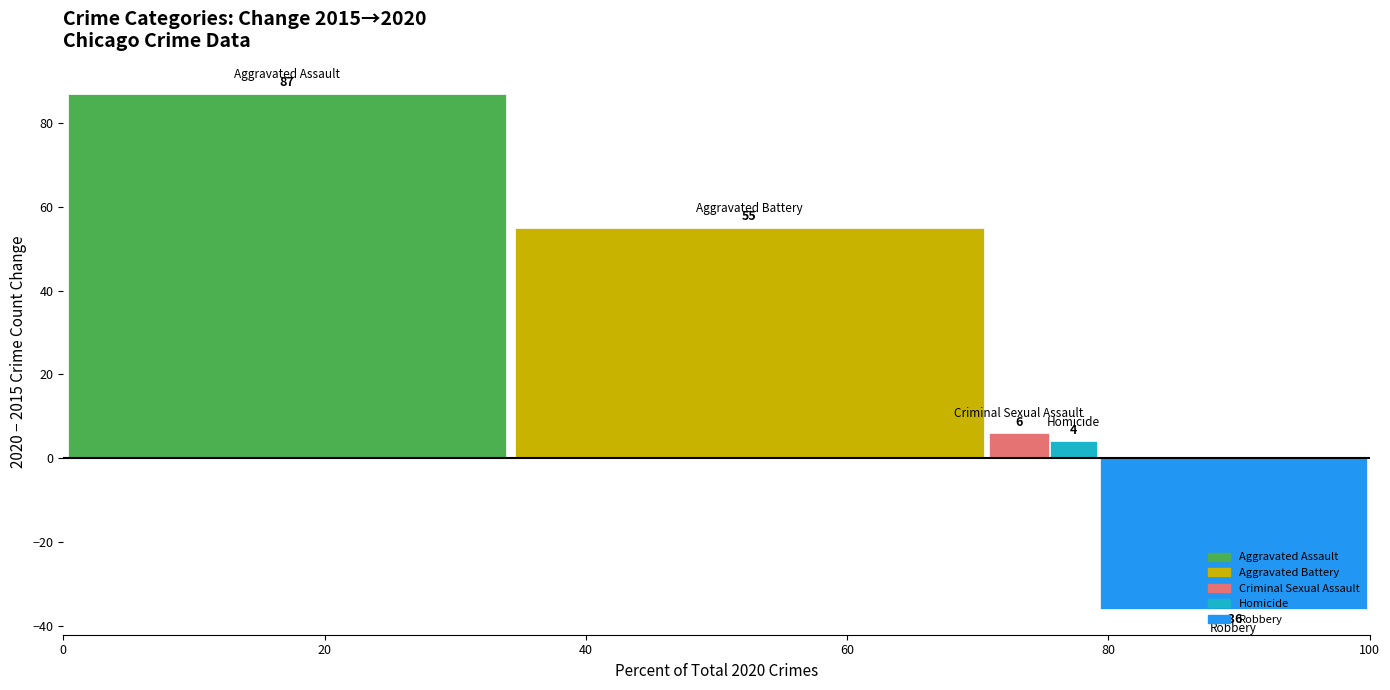

Count the number of categories in the chart.

1